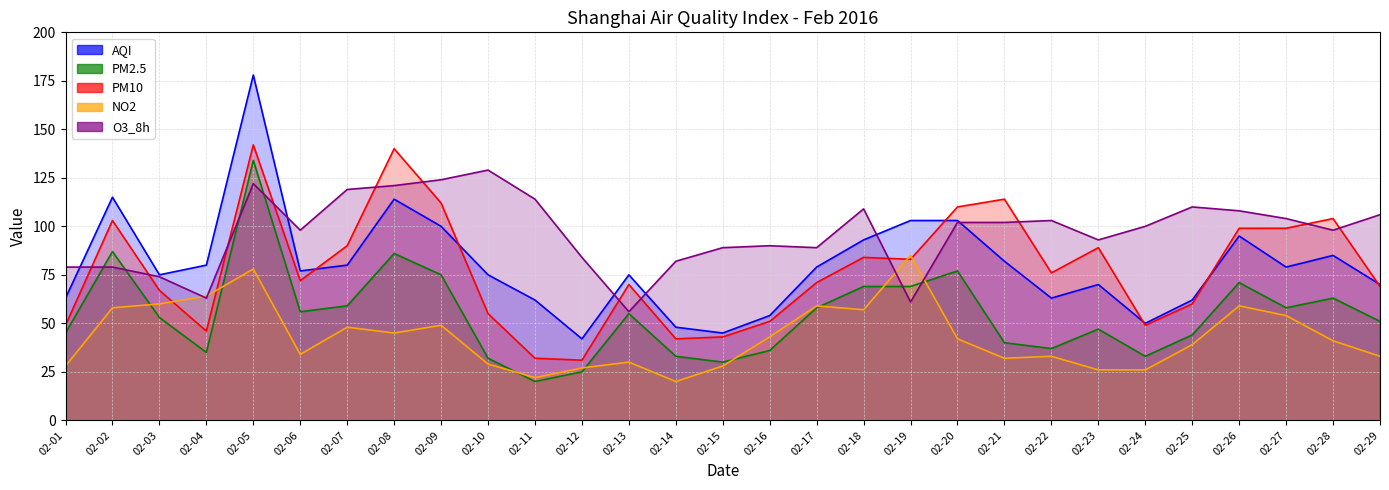

At which category does the chart reach its minimum across all series?

02-11